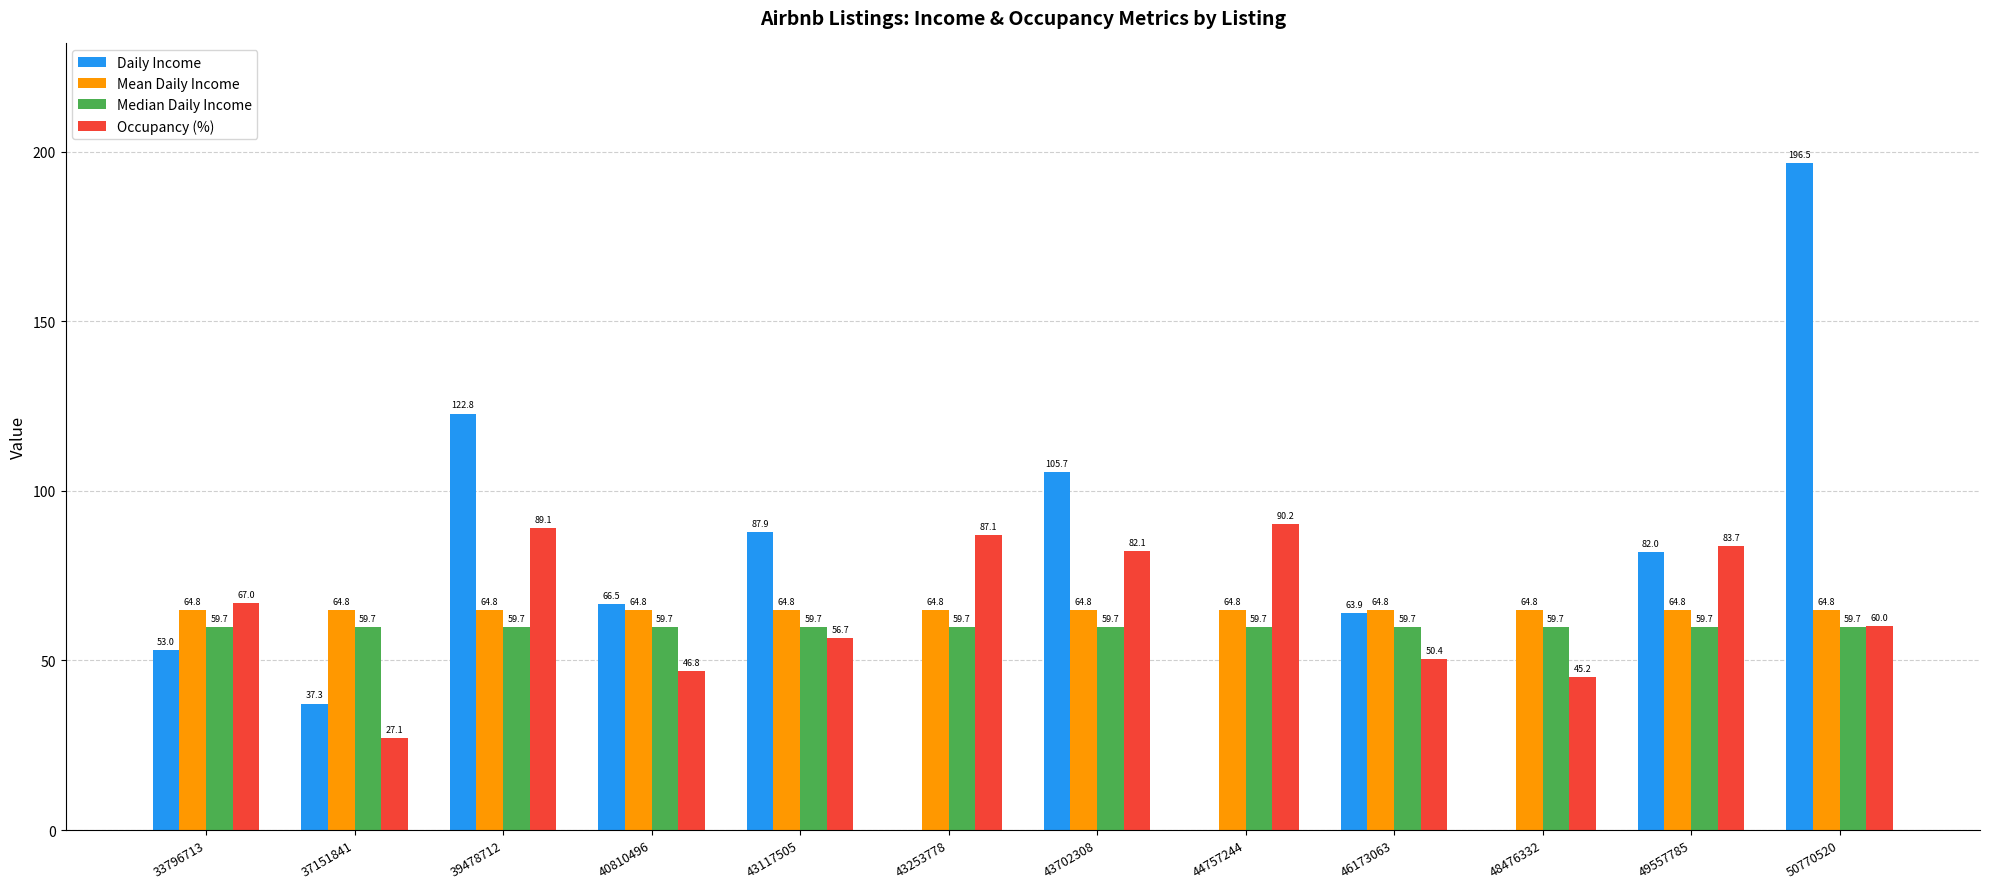

Which category has the highest value in the Occupancy (%) series?

44757244